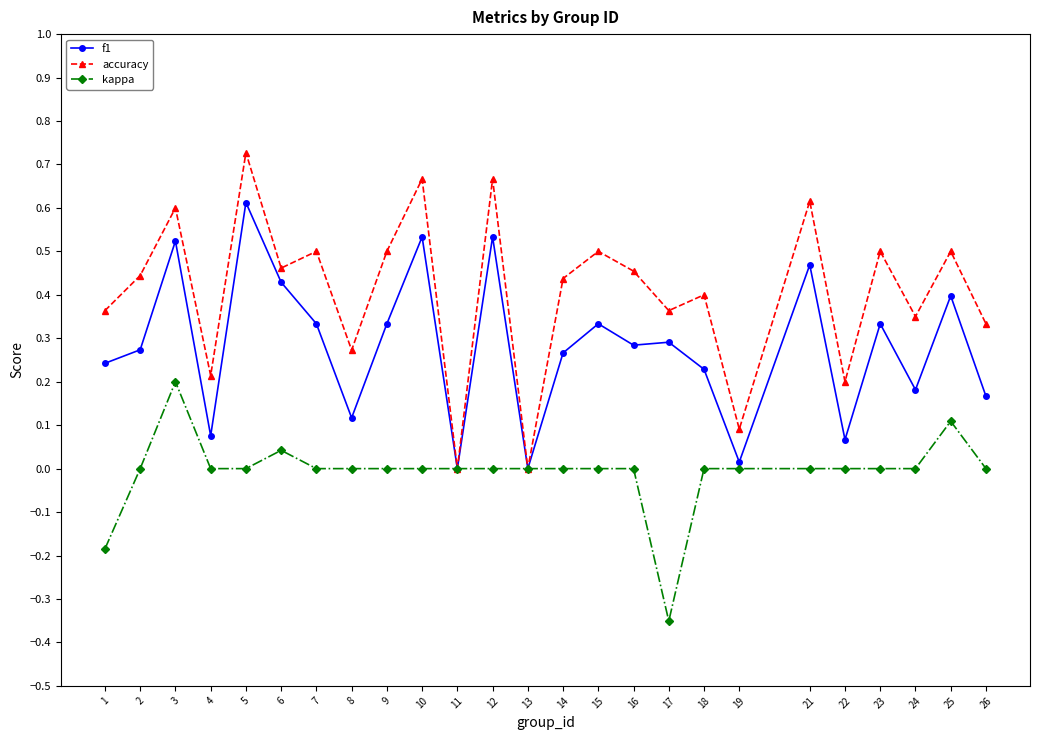

Where is the first local maximum for kappa?

3